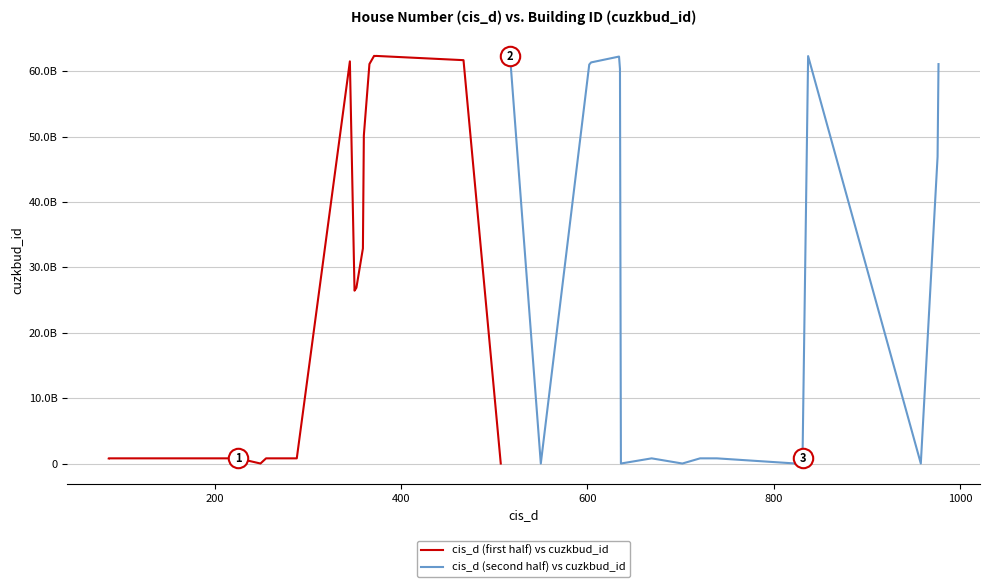

In cis_d (second half) vs cuzkbud_id, how many points are lower than both neighbors (excluding endpoints)?

5